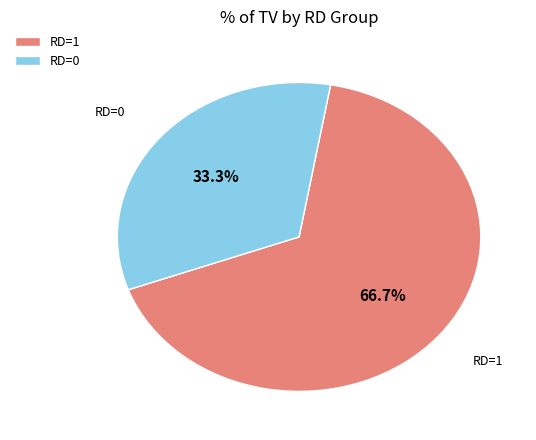

To the nearest percent, what is the average slice percentage?

50%